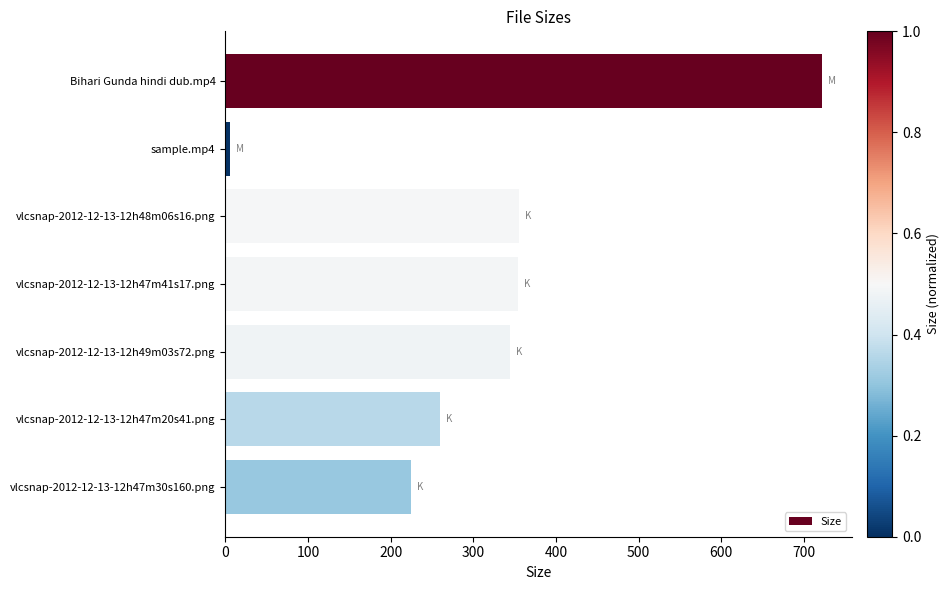

At which category does the chart reach its minimum across all series?

sample.mp4